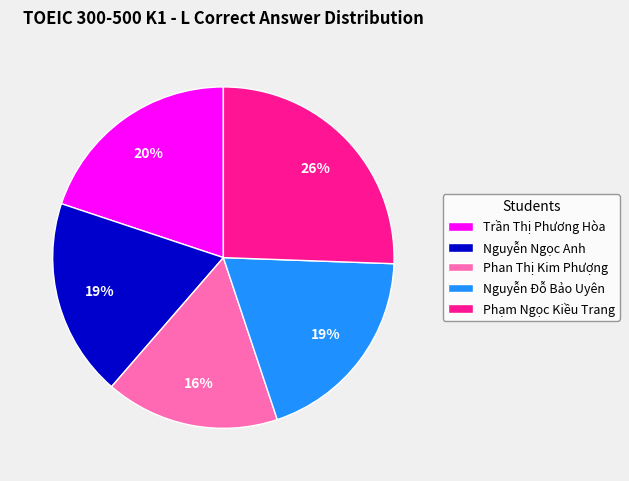

To the nearest percent, what is the average slice percentage?

20%